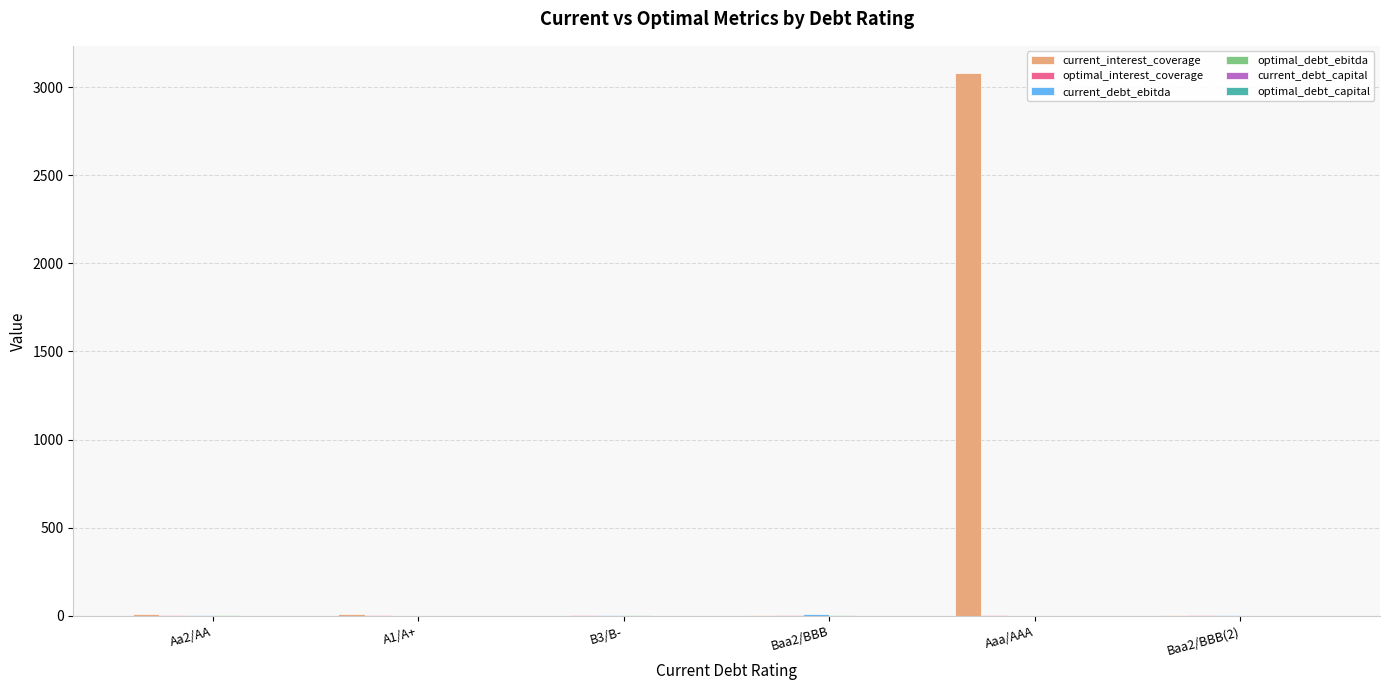

What is the sum of all current_interest_coverage values?

3110.0